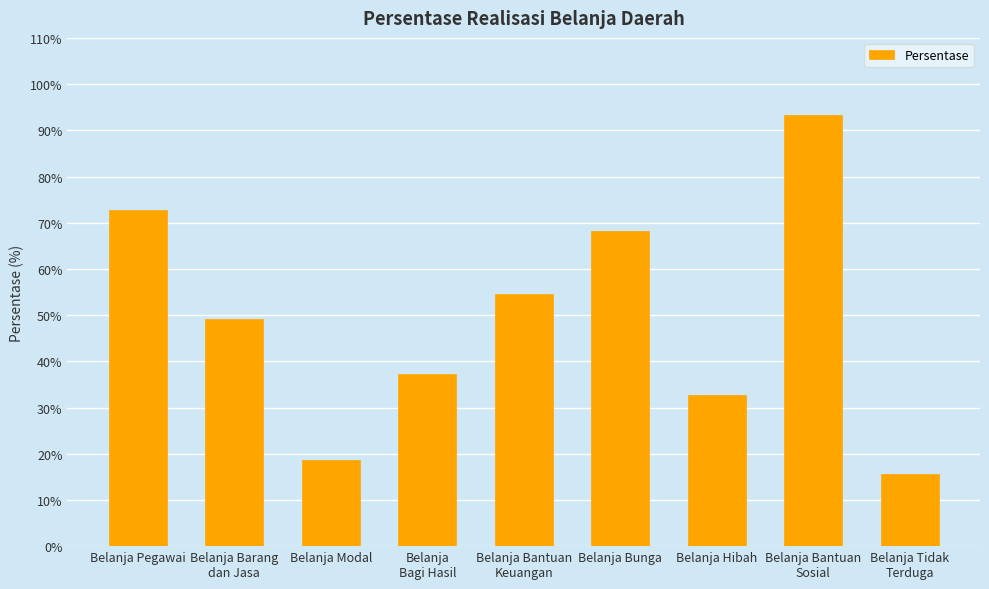

What is the smallest value displayed?

15.5